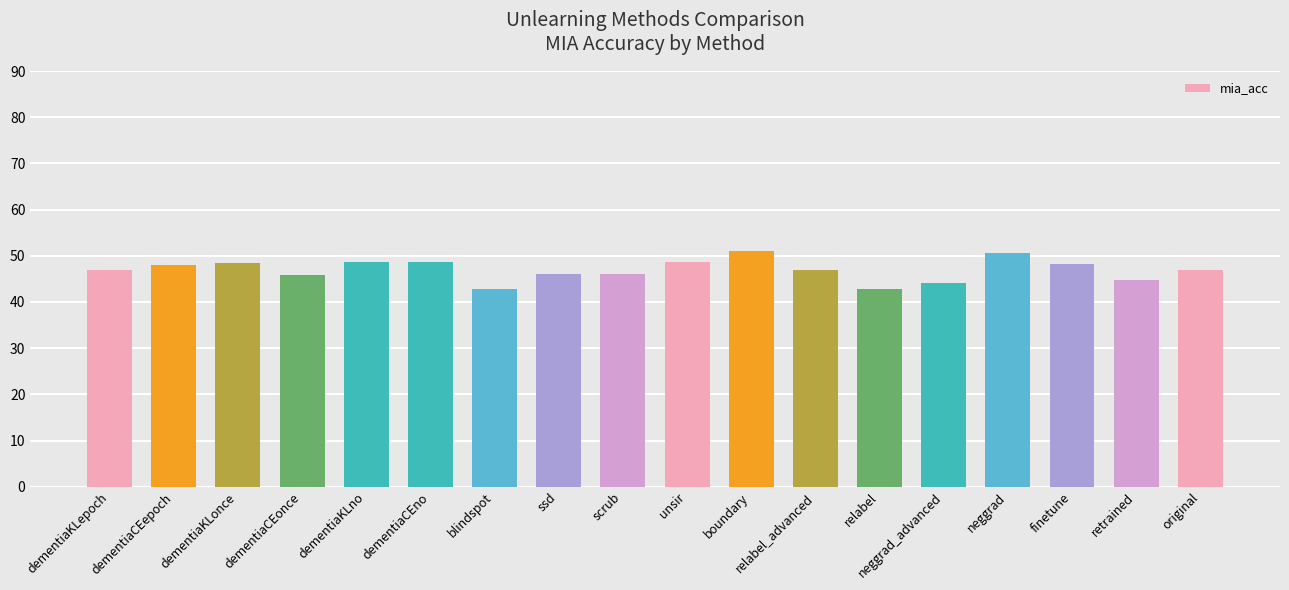

What is the sum of the values at boundary and dementiaCEno?

99.7